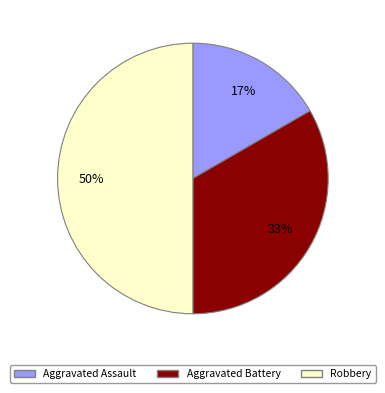

Count the number of slices in the pie.

3